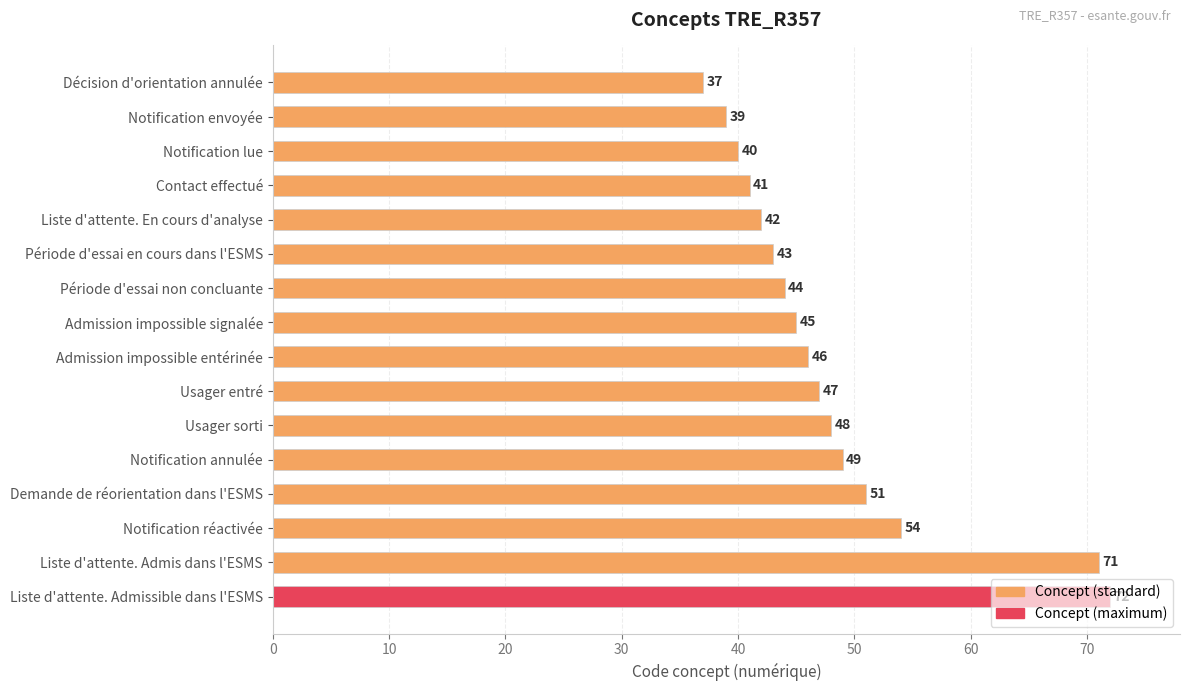

What position from the bottom is Admission impossible signalée?

9